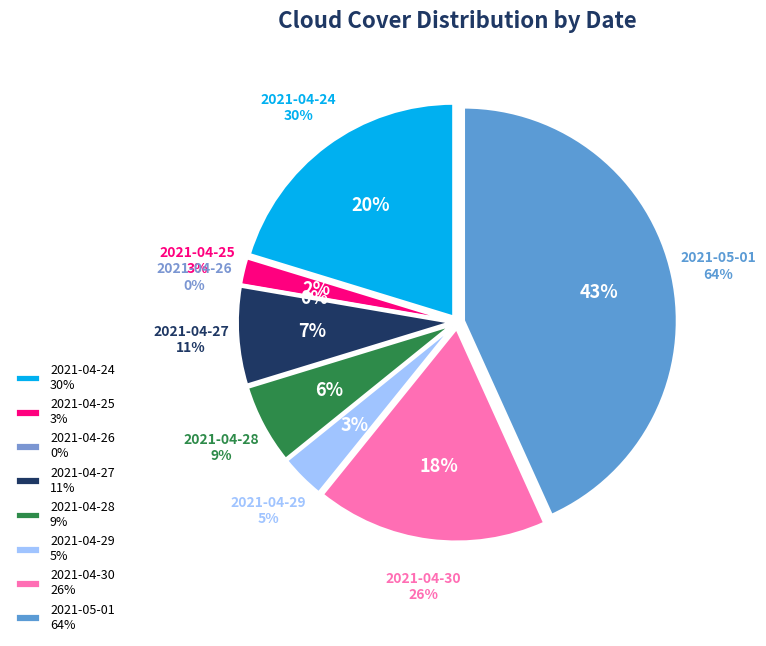

What percentage is the 2021-04-25 slice, to the nearest percent?

2%